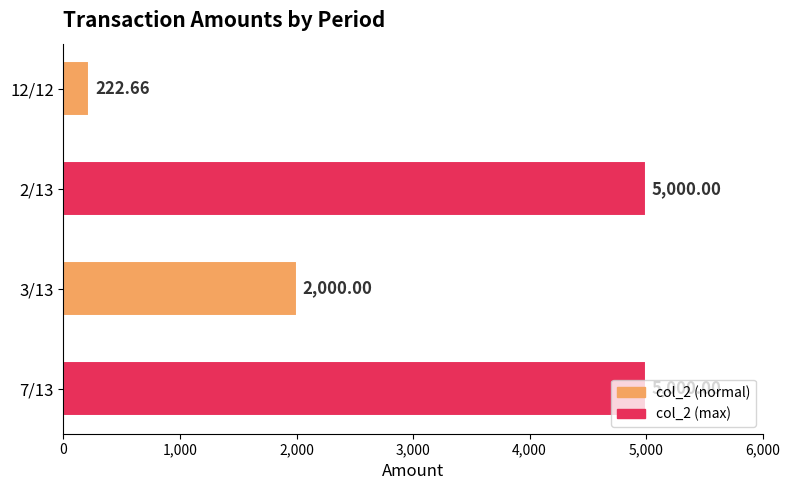

How many values are between 2000 and 5000?

3